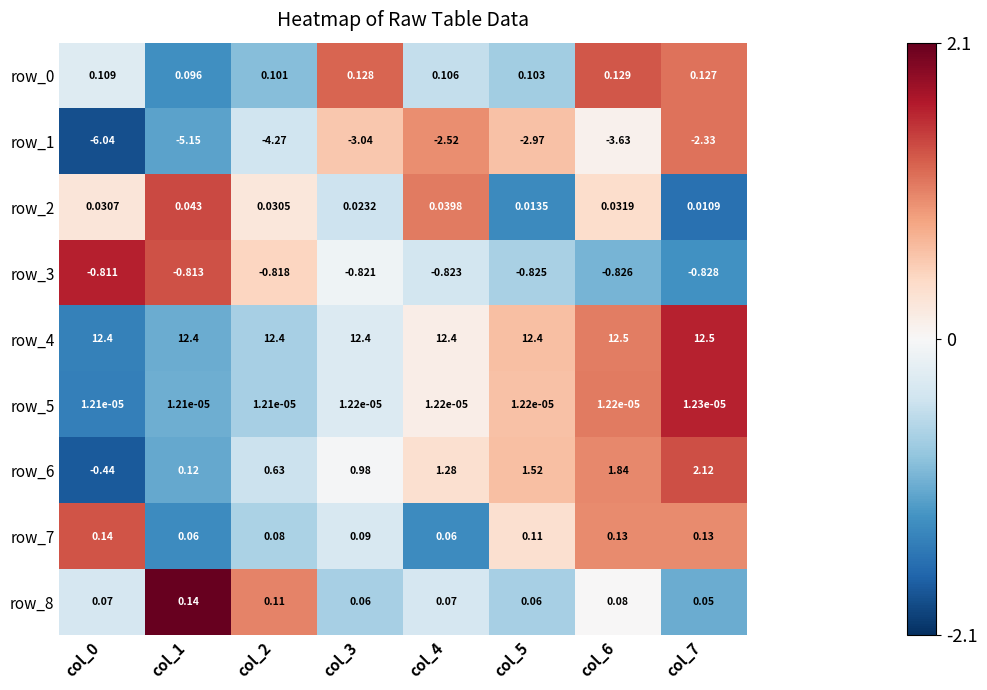

The value of row_3 at col_2 is 0.6. True or false?

False